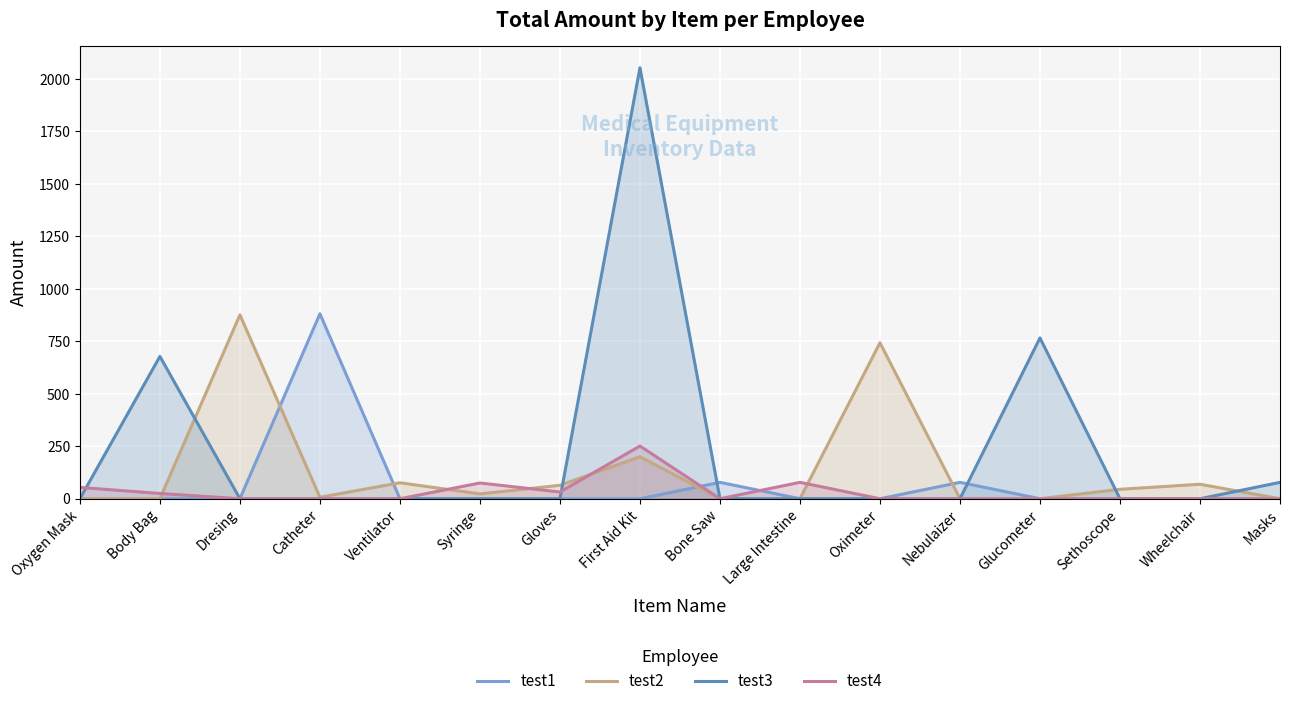

Rank the series at Wheelchair from lowest to highest value.

test1, test3, test4, test2